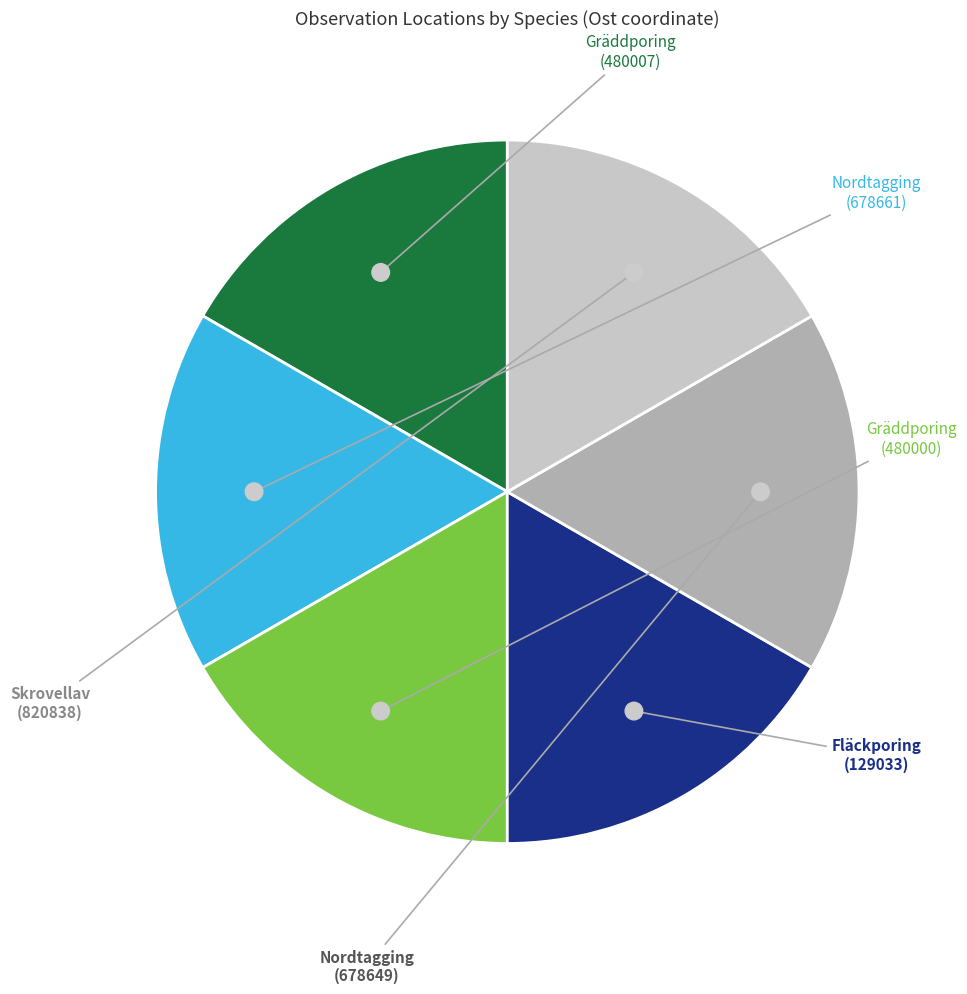

How many slices are in this pie chart?

6